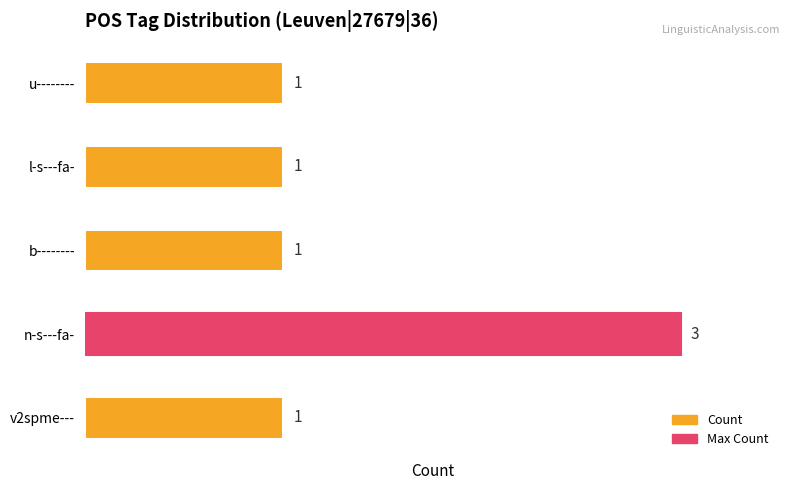

What value does the data have at n-s---fa-?

3